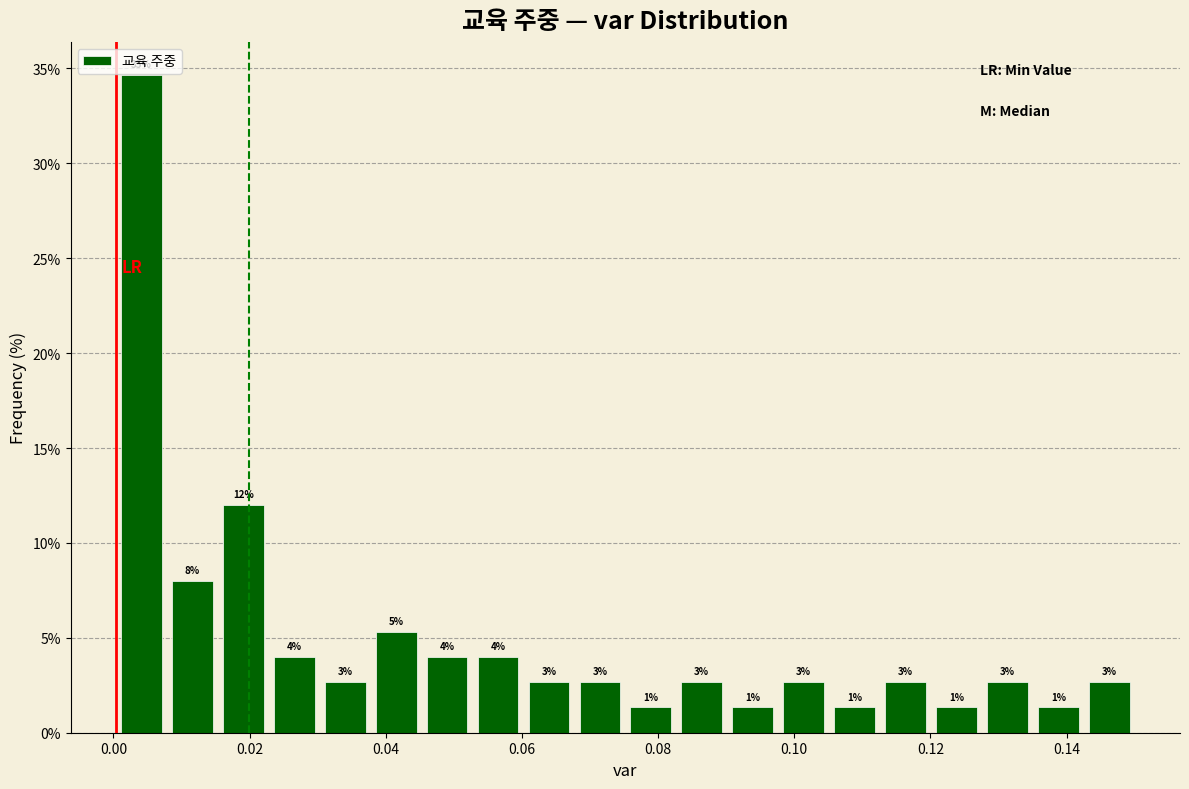

Read against the x-axis, roughly where is the centre of the tallest bar?

0.004